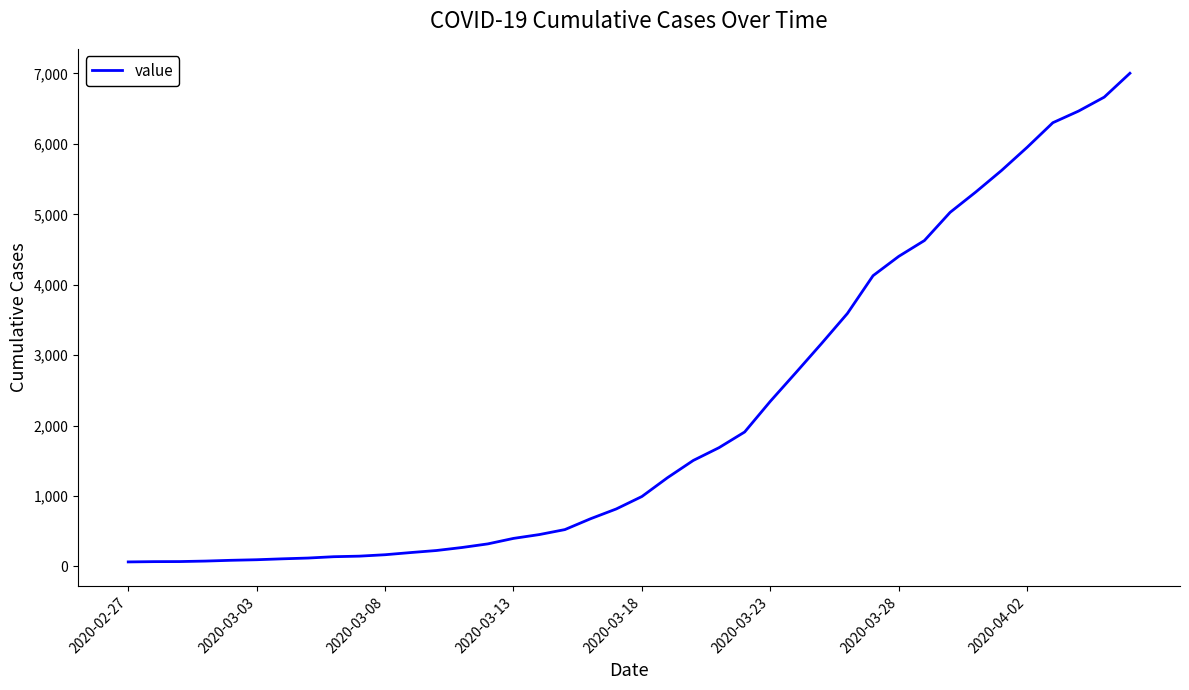

What is the difference between the maximum and minimum values?

6939